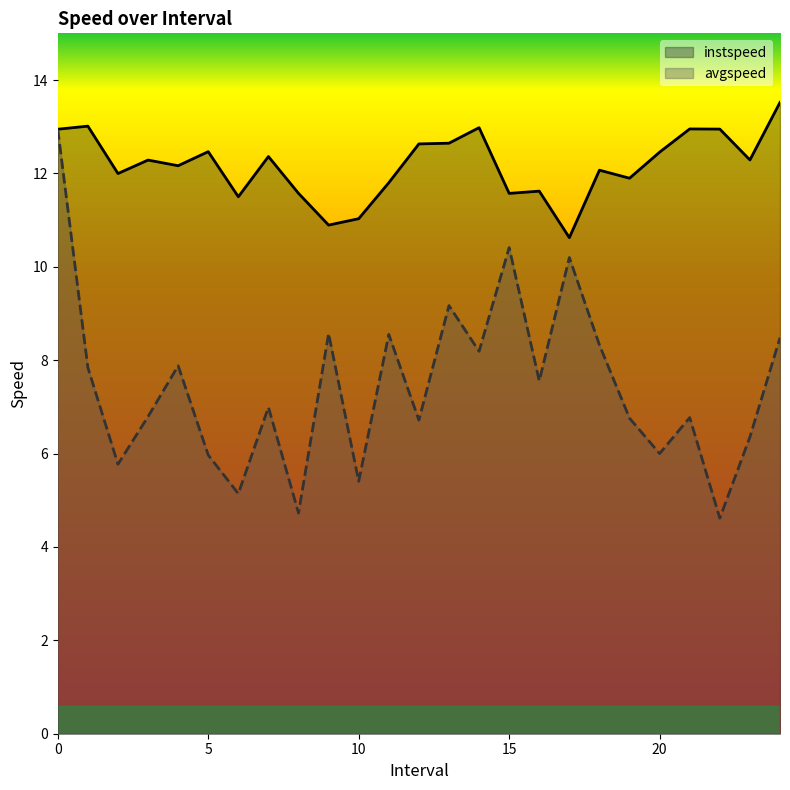

What is the average value of the avgspeed series?

7.4